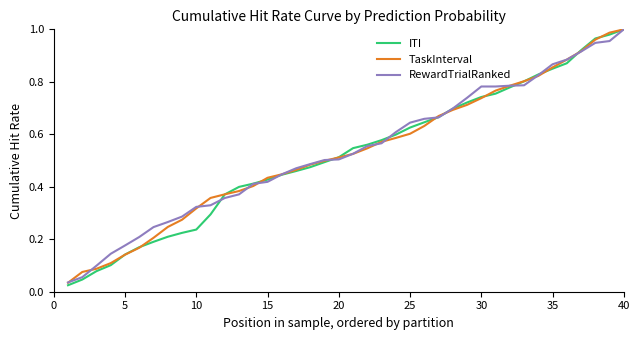

Which series has the widest spread of values?

ITI